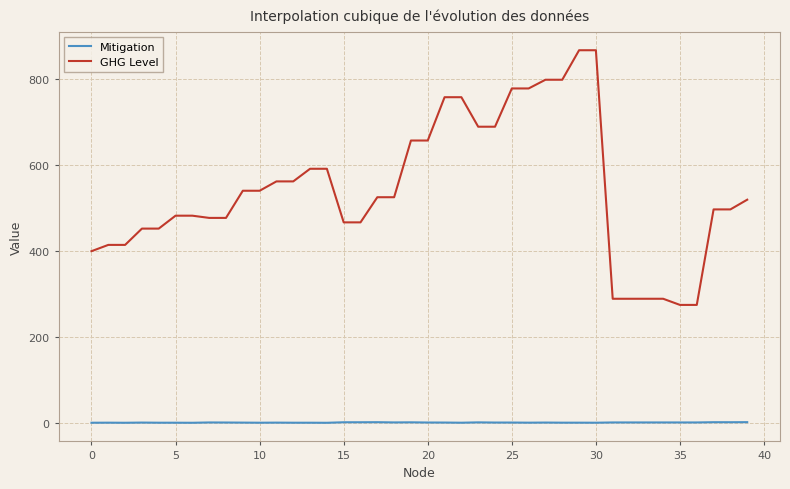

Count the number of categories in the chart.

40